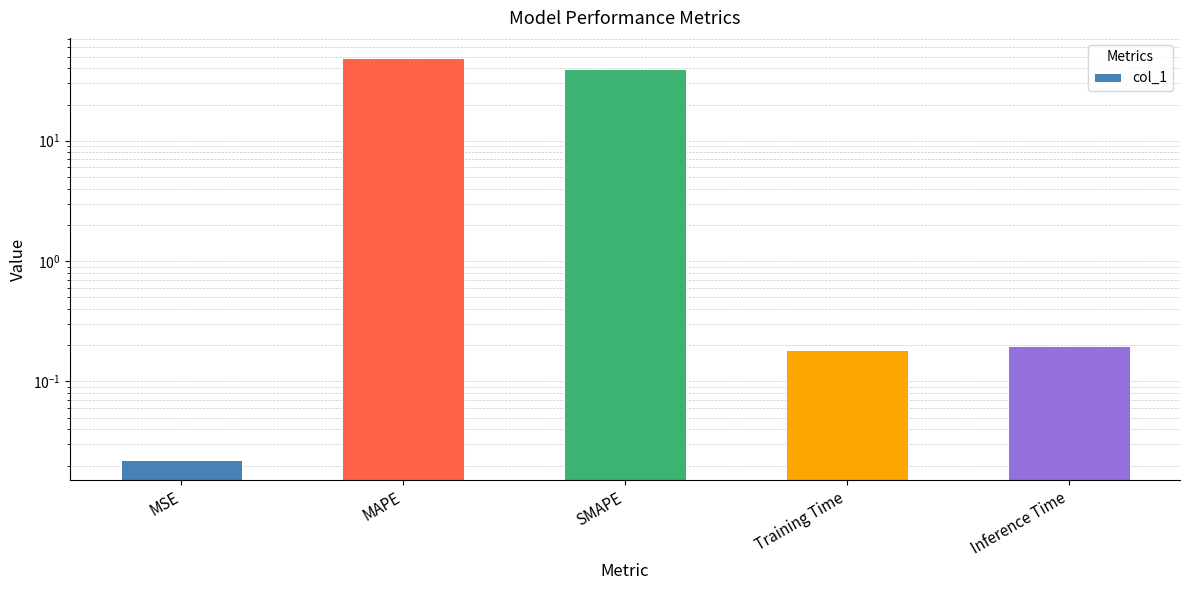

Reading right to left, extract all data points from this chart.

0.2	0.2	39.2	48.7	0.0